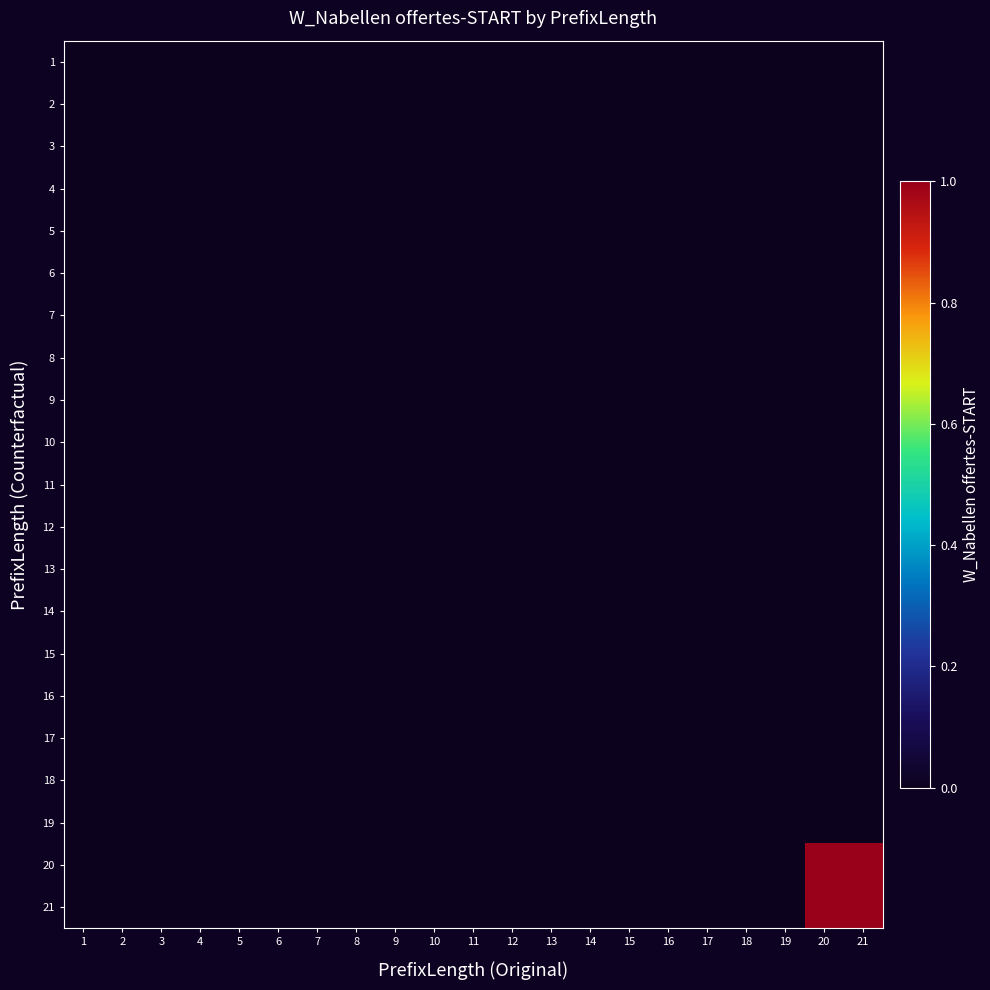

Reading right to left, list all the values displayed in this chart.

1: 21=0	20=0	19=0	18=0	17=0	16=0	15=0	14=0	13=0	12=0	11=0	10=0	9=0	8=0	7=0	6=0	5=0	4=0	3=0	2=0	1=0
2: 21=0	20=0	19=0	18=0	17=0	16=0	15=0	14=0	13=0	12=0	11=0	10=0	9=0	8=0	7=0	6=0	5=0	4=0	3=0	2=0	1=0
3: 21=0	20=0	19=0	18=0	17=0	16=0	15=0	14=0	13=0	12=0	11=0	10=0	9=0	8=0	7=0	6=0	5=0	4=0	3=0	2=0	1=0
4: 21=0	20=0	19=0	18=0	17=0	16=0	15=0	14=0	13=0	12=0	11=0	10=0	9=0	8=0	7=0	6=0	5=0	4=0	3=0	2=0	1=0
5: 21=0	20=0	19=0	18=0	17=0	16=0	15=0	14=0	13=0	12=0	11=0	10=0	9=0	8=0	7=0	6=0	5=0	4=0	3=0	2=0	1=0
6: 21=0	20=0	19=0	18=0	17=0	16=0	15=0	14=0	13=0	12=0	11=0	10=0	9=0	8=0	7=0	6=0	5=0	4=0	3=0	2=0	1=0
7: 21=0	20=0	19=0	18=0	17=0	16=0	15=0	14=0	13=0	12=0	11=0	10=0	9=0	8=0	7=0	6=0	5=0	4=0	3=0	2=0	1=0
8: 21=0	20=0	19=0	18=0	17=0	16=0	15=0	14=0	13=0	12=0	11=0	10=0	9=0	8=0	7=0	6=0	5=0	4=0	3=0	2=0	1=0
9: 21=0	20=0	19=0	18=0	17=0	16=0	15=0	14=0	13=0	12=0	11=0	10=0	9=0	8=0	7=0	6=0	5=0	4=0	3=0	2=0	1=0
10: 21=0	20=0	19=0	18=0	17=0	16=0	15=0	14=0	13=0	12=0	11=0	10=0	9=0	8=0	7=0	6=0	5=0	4=0	3=0	2=0	1=0
11: 21=0	20=0	19=0	18=0	17=0	16=0	15=0	14=0	13=0	12=0	11=0	10=0	9=0	8=0	7=0	6=0	5=0	4=0	3=0	2=0	1=0
12: 21=0	20=0	19=0	18=0	17=0	16=0	15=0	14=0	13=0	12=0	11=0	10=0	9=0	8=0	7=0	6=0	5=0	4=0	3=0	2=0	1=0
13: 21=0	20=0	19=0	18=0	17=0	16=0	15=0	14=0	13=0	12=0	11=0	10=0	9=0	8=0	7=0	6=0	5=0	4=0	3=0	2=0	1=0
14: 21=0	20=0	19=0	18=0	17=0	16=0	15=0	14=0	13=0	12=0	11=0	10=0	9=0	8=0	7=0	6=0	5=0	4=0	3=0	2=0	1=0
15: 21=0	20=0	19=0	18=0	17=0	16=0	15=0	14=0	13=0	12=0	11=0	10=0	9=0	8=0	7=0	6=0	5=0	4=0	3=0	2=0	1=0
16: 21=0	20=0	19=0	18=0	17=0	16=0	15=0	14=0	13=0	12=0	11=0	10=0	9=0	8=0	7=0	6=0	5=0	4=0	3=0	2=0	1=0
17: 21=0	20=0	19=0	18=0	17=0	16=0	15=0	14=0	13=0	12=0	11=0	10=0	9=0	8=0	7=0	6=0	5=0	4=0	3=0	2=0	1=0
18: 21=0	20=0	19=0	18=0	17=0	16=0	15=0	14=0	13=0	12=0	11=0	10=0	9=0	8=0	7=0	6=0	5=0	4=0	3=0	2=0	1=0
19: 21=0	20=0	19=0	18=0	17=0	16=0	15=0	14=0	13=0	12=0	11=0	10=0	9=0	8=0	7=0	6=0	5=0	4=0	3=0	2=0	1=0
20: 21=1	20=1	19=0	18=0	17=0	16=0	15=0	14=0	13=0	12=0	11=0	10=0	9=0	8=0	7=0	6=0	5=0	4=0	3=0	2=0	1=0
21: 21=1	20=1	19=0	18=0	17=0	16=0	15=0	14=0	13=0	12=0	11=0	10=0	9=0	8=0	7=0	6=0	5=0	4=0	3=0	2=0	1=0